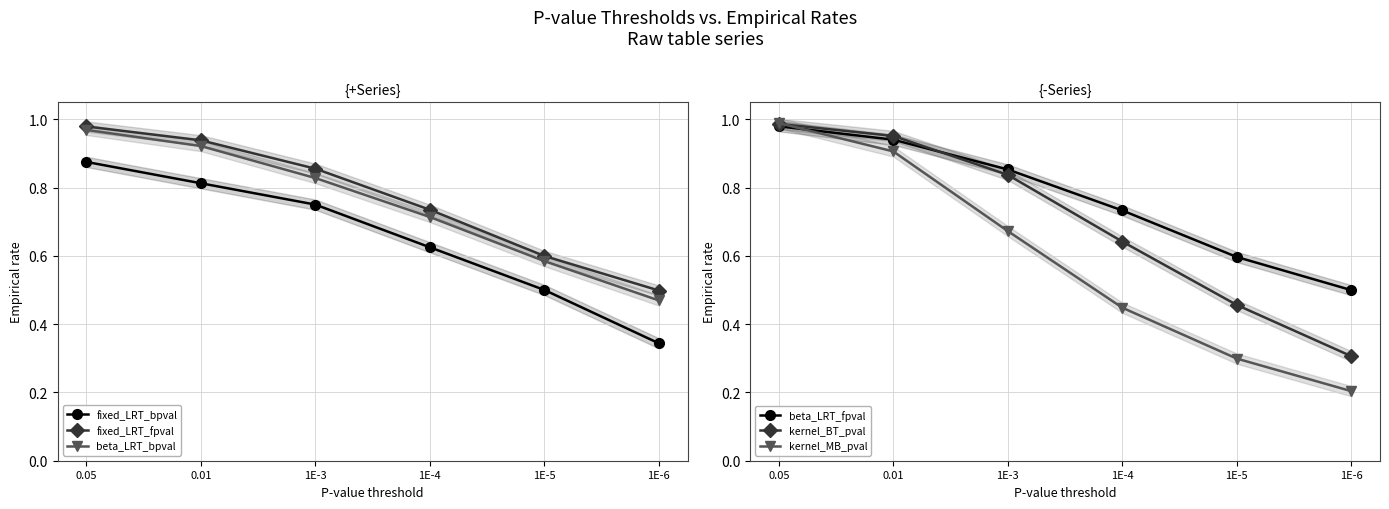

At which category is the sum across all series the highest?

0.05